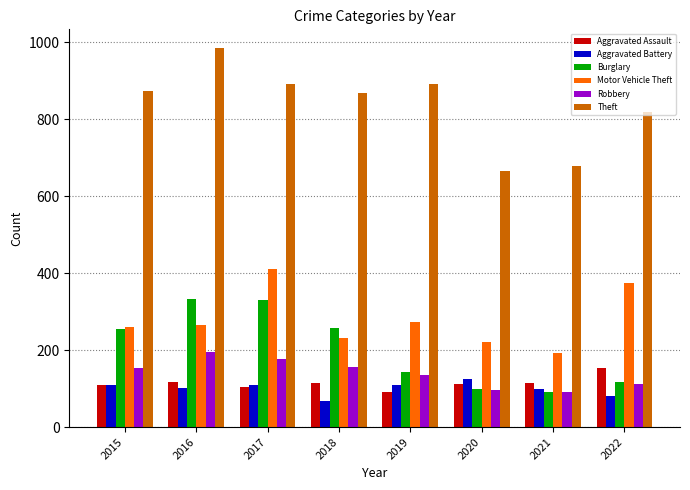

Which series has the largest total across all categories?

Theft